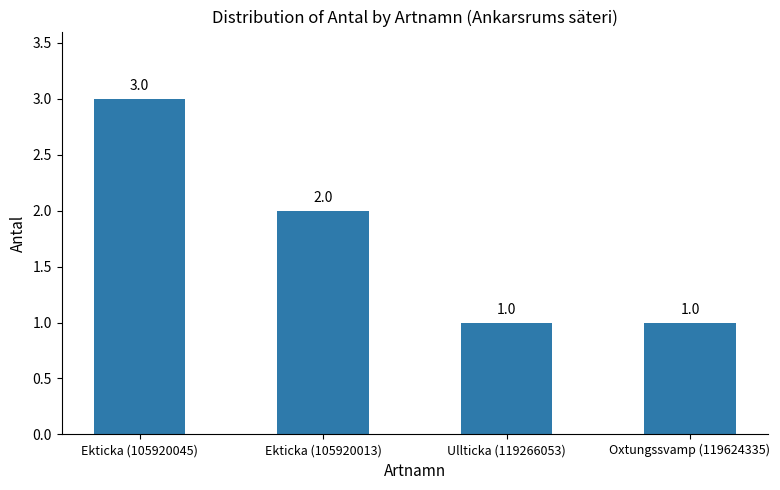

The value at Ekticka (105920013) is 4. True or false?

False